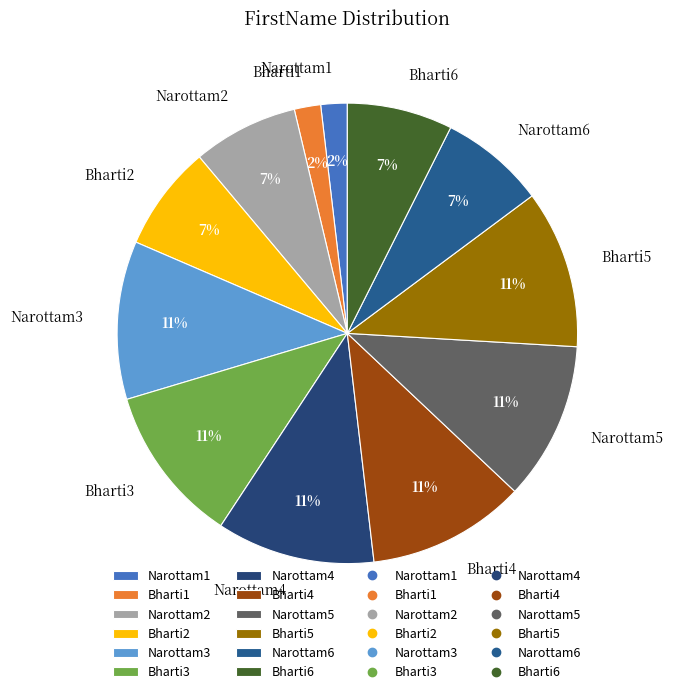

Combined, do Bharti6 and Bharti5 account for over 50%?

No